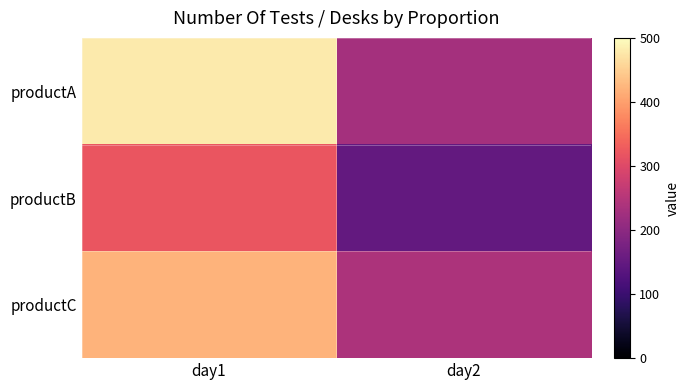

Which series has the widest spread of values?

productA